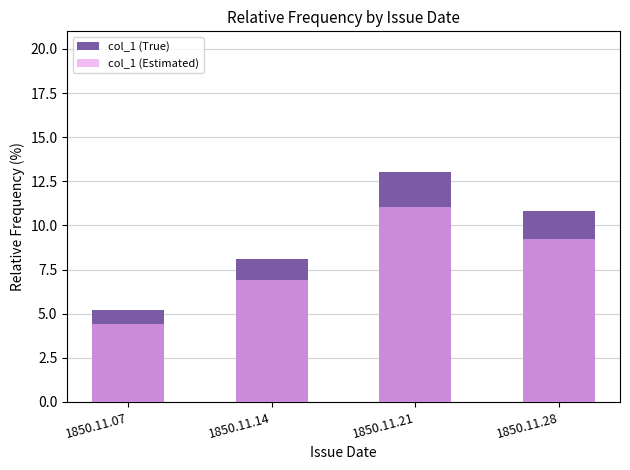

Reading left to right, extract all data points from this chart.

col_1 (True): 5.2	8.1	13.0	10.8
col_1 (Estimated): 4.4	6.9	11.1	9.2